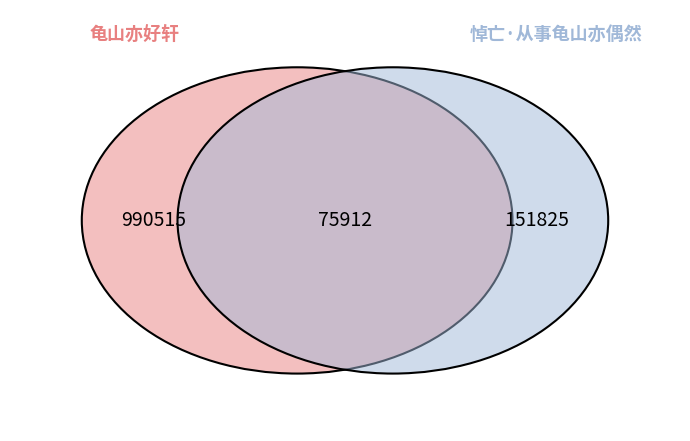

Combined, do 悼亡·从事龟山亦偶然 and 龟山亦好轩 account for over 50%?

Yes